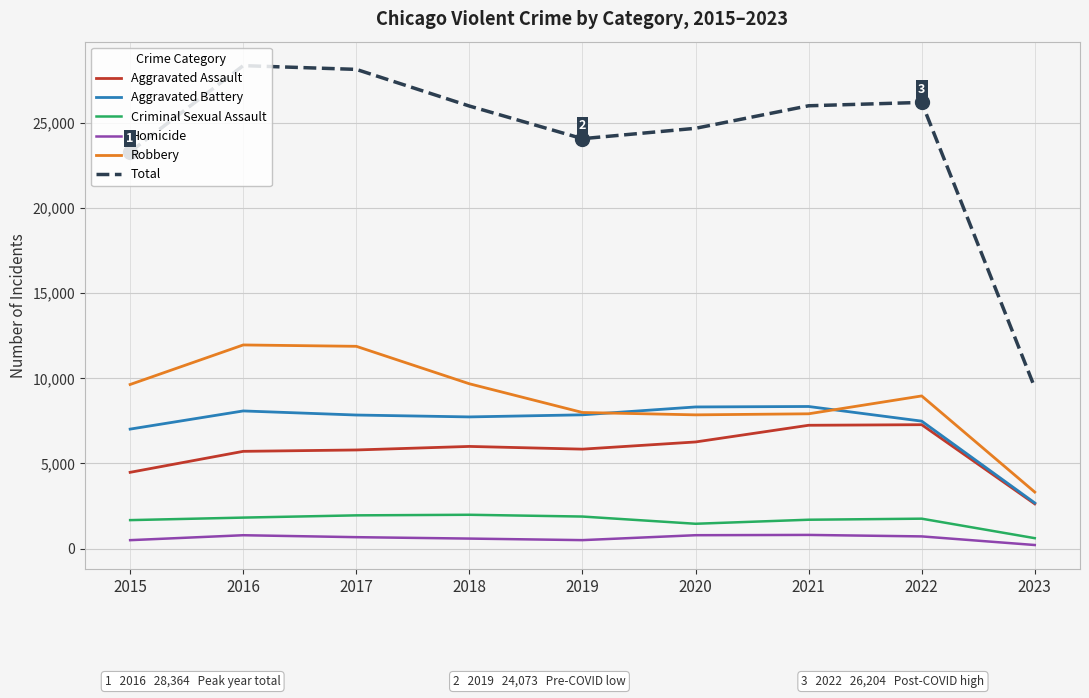

Which category has the lowest value in the Homicide series?

2023